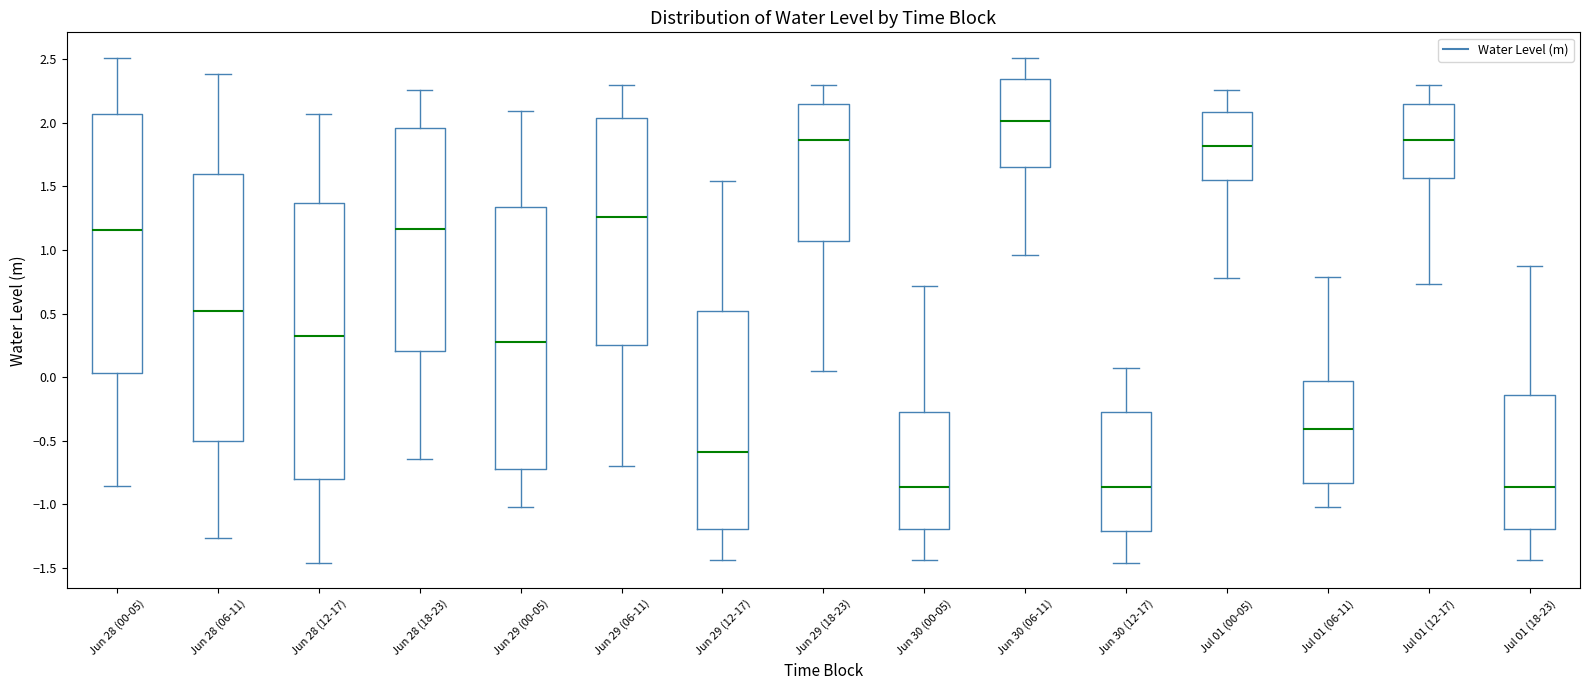

Reading left to right, transcribe this box plot: for each box, give where its median line is, the range the box spans, and where its two whiskers end, as read against the y-axis. The values are not printed on the chart, so give them approximately, as read against the axis.

Jun 28 (00-05): median 1.15, box 0.05 to 2.05, whiskers -0.85 to 2.50
Jun 28 (06-11): median 0.50, box -0.50 to 1.60, whiskers -1.25 to 2.40
Jun 28 (12-17): median 0.30, box -0.80 to 1.35, whiskers -1.45 to 2.05
Jun 28 (18-23): median 1.15, box 0.20 to 1.95, whiskers -0.65 to 2.25
Jun 29 (00-05): median 0.30, box -0.70 to 1.35, whiskers -1.00 to 2.10
Jun 29 (06-11): median 1.25, box 0.25 to 2.05, whiskers -0.70 to 2.30
Jun 29 (12-17): median -0.60, box -1.20 to 0.50, whiskers -1.45 to 1.55
Jun 29 (18-23): median 1.85, box 1.05 to 2.15, whiskers 0.05 to 2.30
Jun 30 (00-05): median -0.85, box -1.20 to -0.30, whiskers -1.45 to 0.70
Jun 30 (06-11): median 2.00, box 1.65 to 2.35, whiskers 0.95 to 2.50
Jun 30 (12-17): median -0.85, box -1.20 to -0.30, whiskers -1.45 to 0.05
Jul 01 (00-05): median 1.80, box 1.55 to 2.10, whiskers 0.80 to 2.25
Jul 01 (06-11): median -0.40, box -0.85 to -0.05, whiskers -1.00 to 0.80
Jul 01 (12-17): median 1.85, box 1.55 to 2.15, whiskers 0.75 to 2.30
Jul 01 (18-23): median -0.85, box -1.20 to -0.15, whiskers -1.45 to 0.90